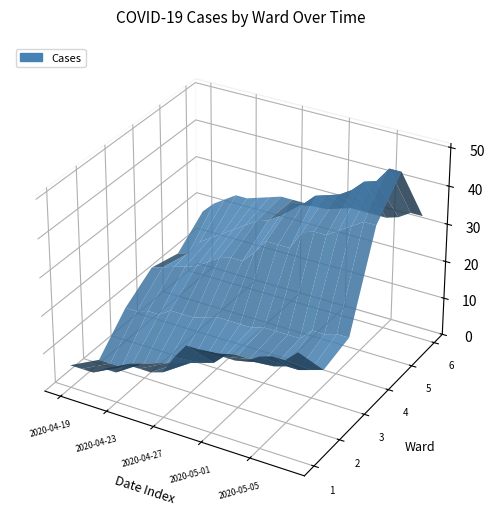

Reading left to right, transcribe all the data shown in this chart.

Ward 1: 2020-04-19=6	2020-04-20=6	2020-04-21=6	2020-04-22=8	2020-04-23=8	2020-04-24=11	2020-04-25=11	2020-04-26=11	2020-04-27=12	2020-04-28=17	2020-04-29=21	2020-04-30=21	2020-05-01=21	2020-05-02=21	2020-05-03=21	2020-05-04=22	2020-05-05=24	2020-05-06=25	2020-05-07=25	2020-05-08=28
Ward 2: 2020-04-19=1	2020-04-20=1	2020-04-21=1	2020-04-22=3	2020-04-23=4	2020-04-24=5	2020-04-25=6	2020-04-26=7	2020-04-27=8	2020-04-28=9	2020-04-29=10	2020-04-30=13	2020-05-01=14	2020-05-02=14	2020-05-03=14	2020-05-04=14	2020-05-05=15	2020-05-06=15	2020-05-07=16	2020-05-08=17
Ward 3: 2020-04-19=9	2020-04-20=9	2020-04-21=10	2020-04-22=10	2020-04-23=12	2020-04-24=12	2020-04-25=12	2020-04-26=13	2020-04-27=14	2020-04-28=14	2020-04-29=14	2020-04-30=14	2020-05-01=15	2020-05-02=15	2020-05-03=15	2020-05-04=15	2020-05-05=18	2020-05-06=18	2020-05-07=19	2020-05-08=19
Ward 4: 2020-04-19=14	2020-04-20=15	2020-04-21=16	2020-04-22=17	2020-04-23=18	2020-04-24=20	2020-04-25=22	2020-04-26=23	2020-04-27=23	2020-04-28=26	2020-04-29=30	2020-04-30=30	2020-05-01=30	2020-05-02=35	2020-05-03=36	2020-05-04=36	2020-05-05=38	2020-05-06=40	2020-05-07=42	2020-05-08=42
Ward 5: 2020-04-19=12	2020-04-20=13	2020-04-21=17	2020-04-22=19	2020-04-23=21	2020-04-24=23	2020-04-25=25	2020-04-26=27	2020-04-27=28	2020-04-28=30	2020-04-29=34	2020-04-30=35	2020-05-01=38	2020-05-02=39	2020-05-03=40	2020-05-04=42	2020-05-05=45	2020-05-06=46	2020-05-07=50	2020-05-08=50
Ward 6: 2020-04-19=18	2020-04-20=21	2020-04-21=23	2020-04-22=25	2020-04-23=25	2020-04-24=26	2020-04-25=27	2020-04-26=28	2020-04-27=28	2020-04-28=28	2020-04-29=28	2020-04-30=28	2020-05-01=29	2020-05-02=30	2020-05-03=30	2020-05-04=30	2020-05-05=30	2020-05-06=31	2020-05-07=33	2020-05-08=33